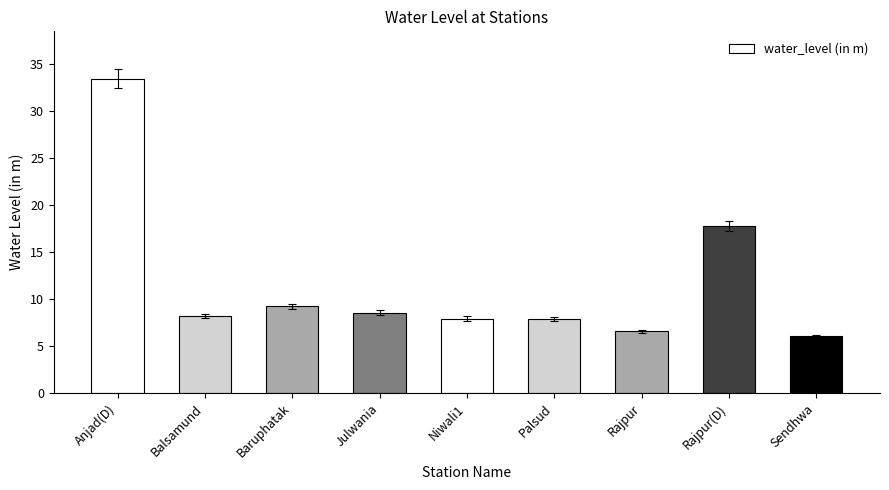

Which has a higher value, Baruphatak or Niwali1?

Baruphatak